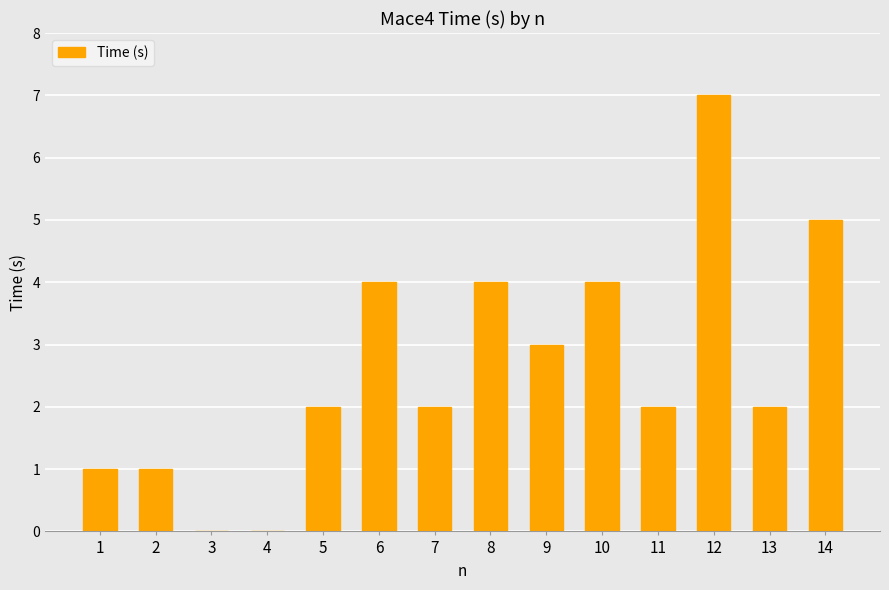

Reading right to left, transcribe all the data shown in this chart.

5	2	7	2	4	3	4	2	4	2	0	0	1	1